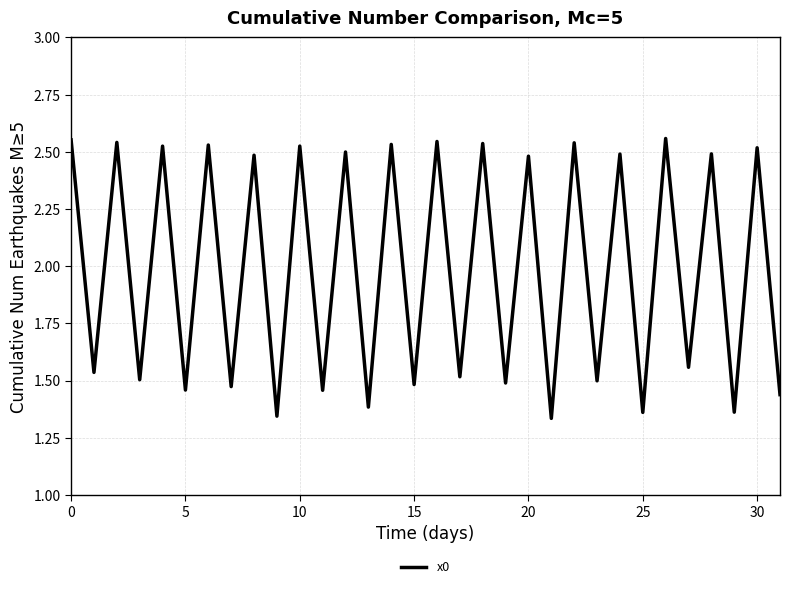

How many lines are shown in the chart?

1